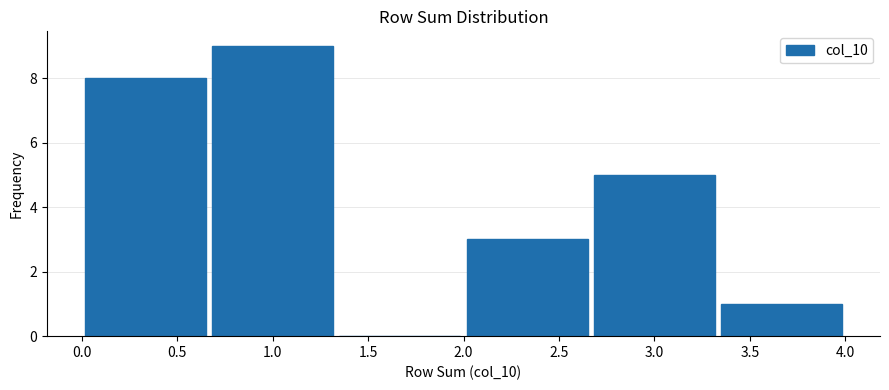

Reading left to right, transcribe this chart: for each bar, give the range it covers on the x-axis and its height. Neither the bar edges nor the heights are printed on the chart, so give them approximately, as read against the axes.

0.00 to 0.65: 8
0.65 to 1.35: 9
1.35 to 2.00: 0
2.00 to 2.65: 3
2.65 to 3.35: 5
3.35 to 4.00: 1